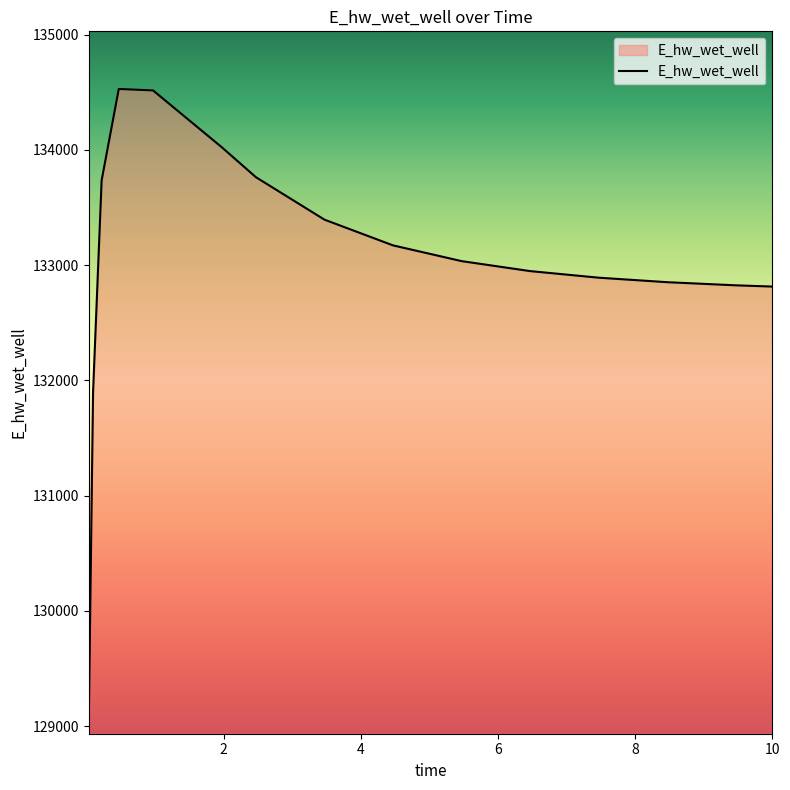

What is the greatest value displayed?

134528.5